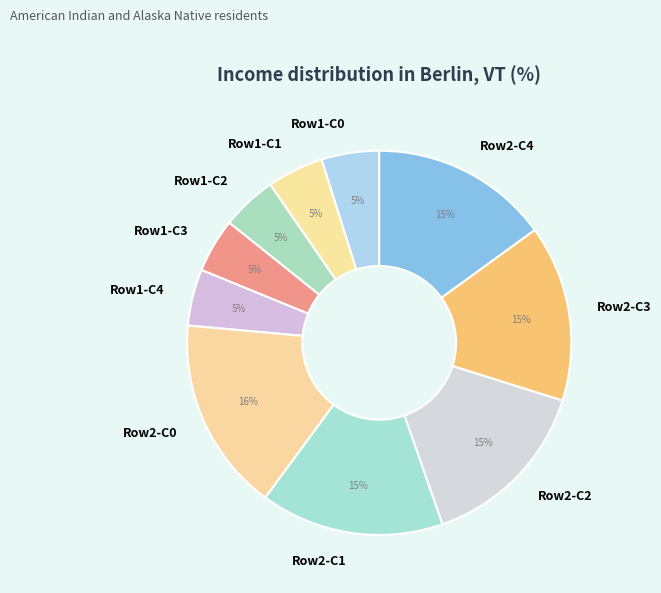

Does any single category account for the majority?

No